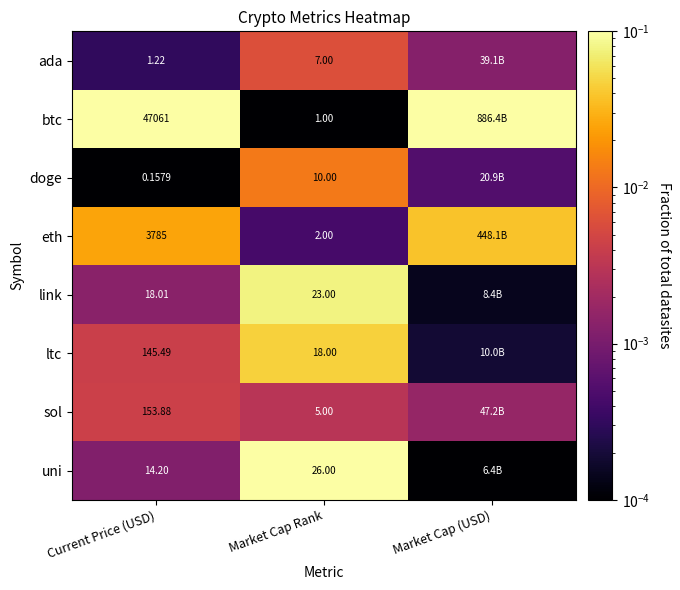

At Market Cap Rank, list the series in order from largest to smallest.

uni, link, ltc, doge, ada, sol, eth, btc